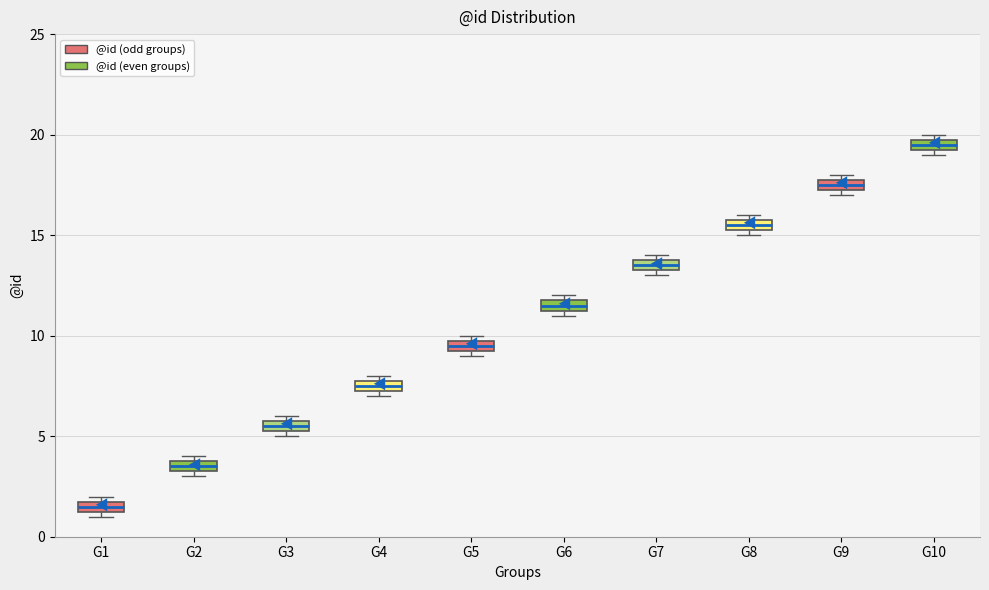

Where is the upper edge of the box for G9 on the y-axis? The values are not printed on the chart, so give them approximately, as read against the axis.

18.0